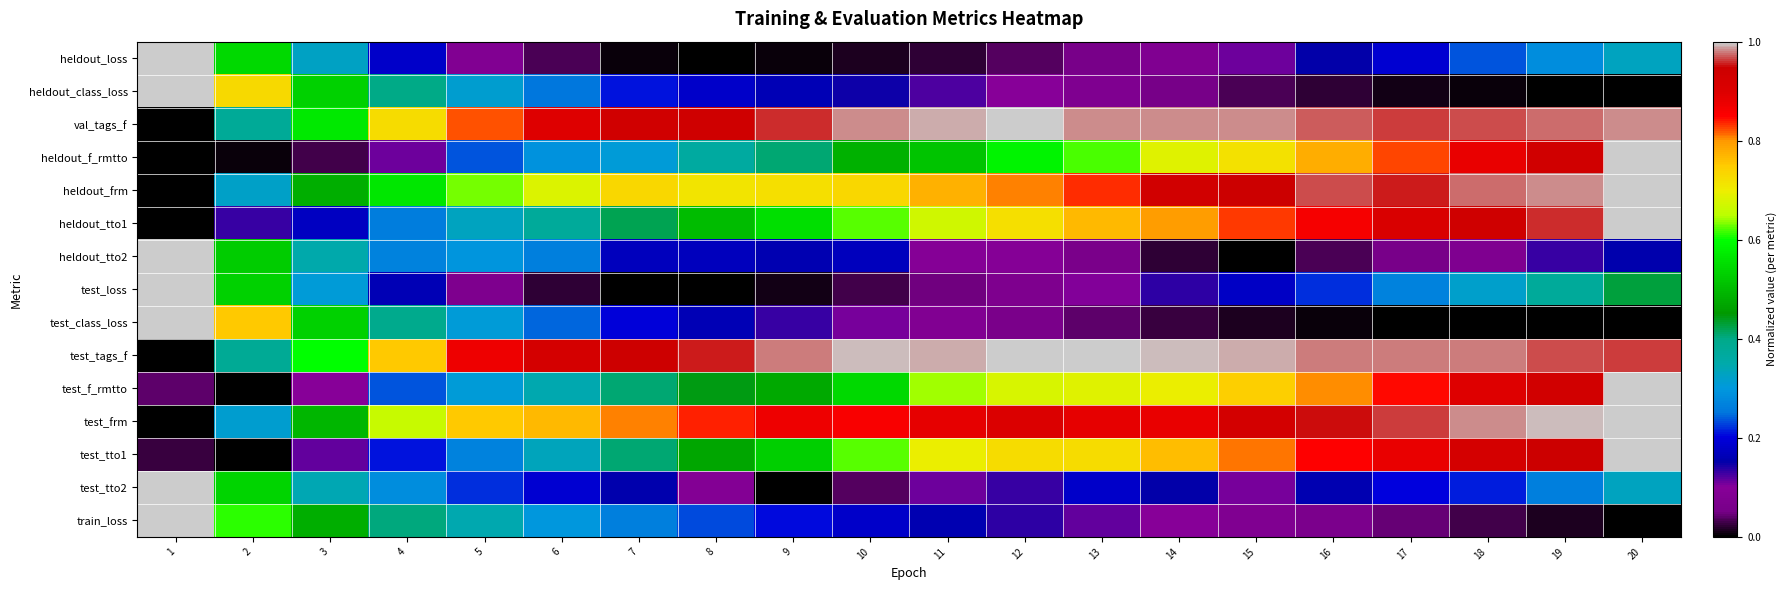

What is the total value across all series at 12?

7.1